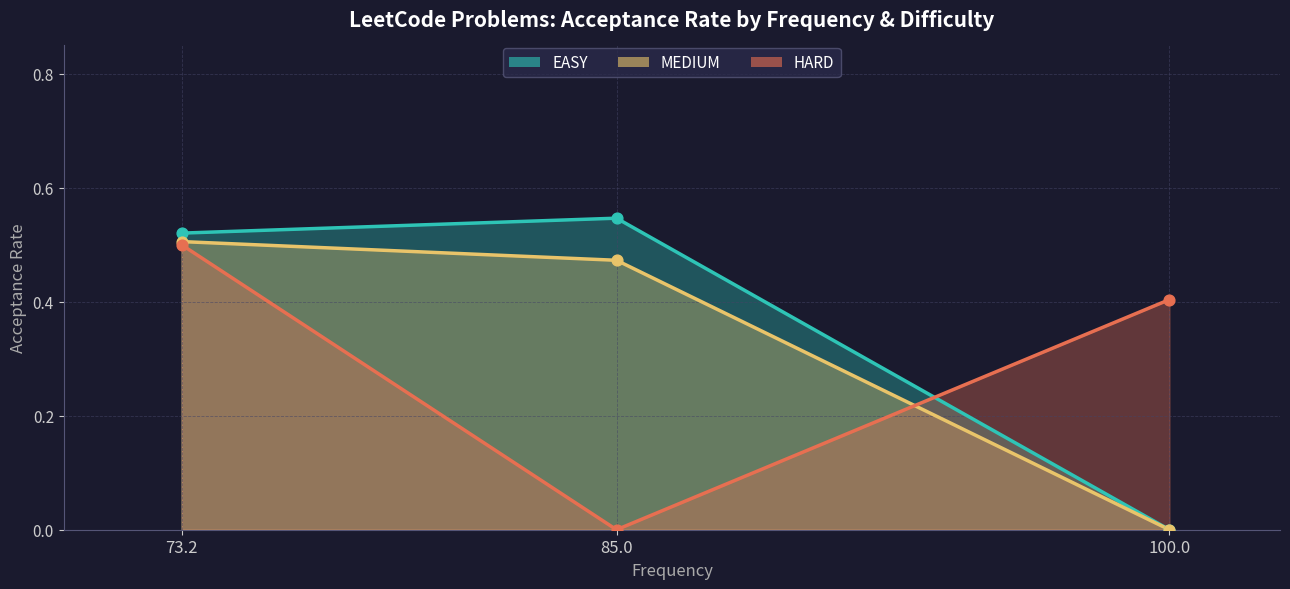

Is the value of HARD at 100.0 greater than the value of EASY at 85.0?

No